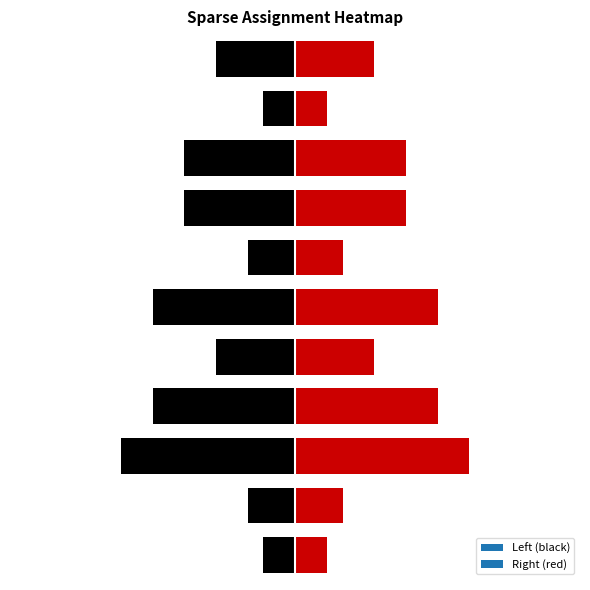

Which has a higher value, 3 or 4?

4